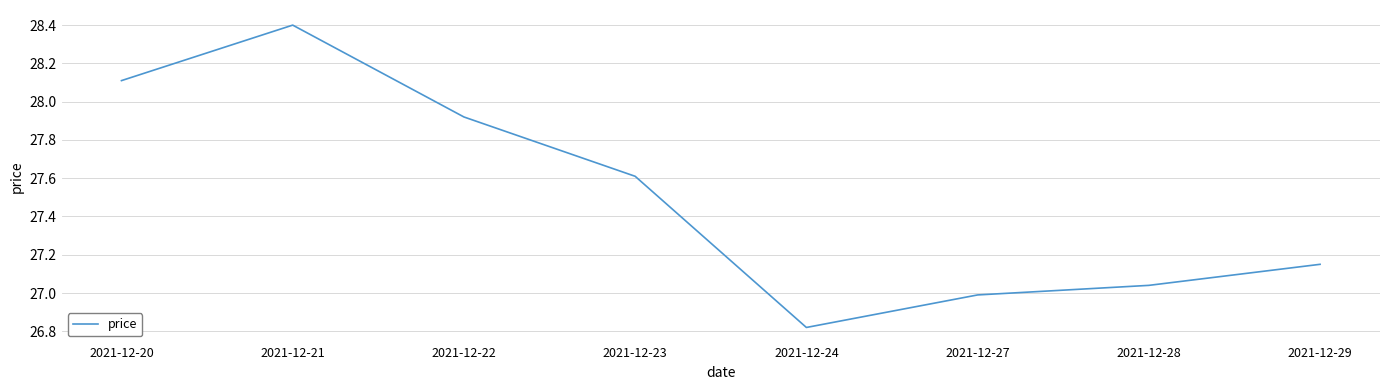

List the labels in order of value, largest first.

2021-12-21, 2021-12-20, 2021-12-22, 2021-12-23, 2021-12-29, 2021-12-28, 2021-12-27, 2021-12-24